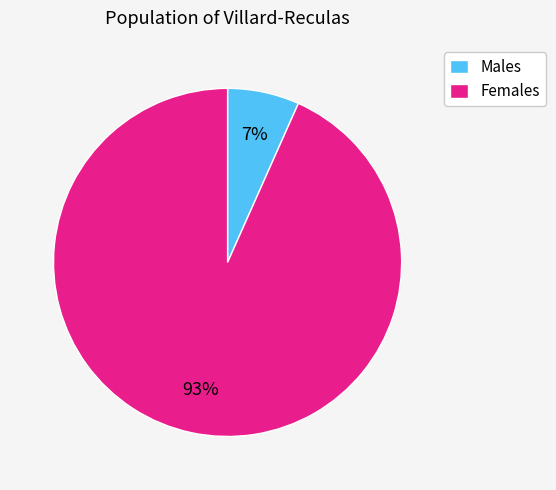

Is it true that Females is 93% of the pie?

True